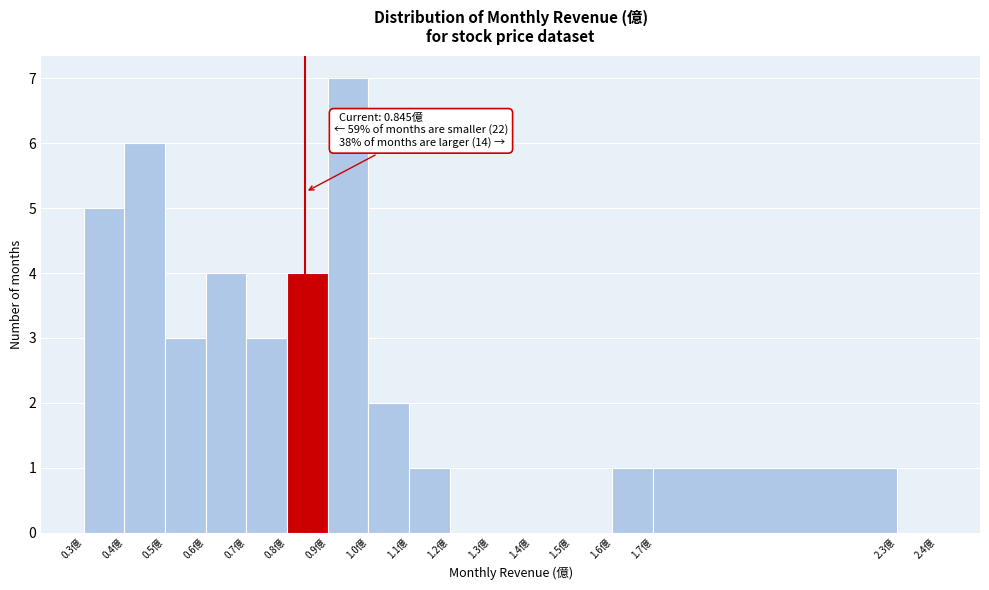

Over which range of the x-axis is the bar tallest?

0.9 to 1.0